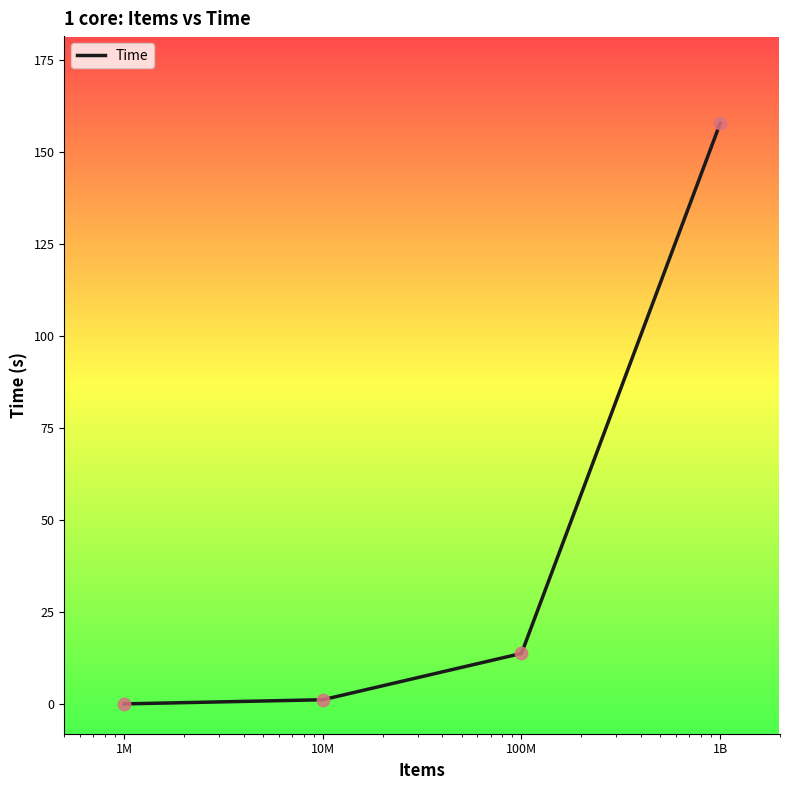

True or false: the data has more than 2 interior local peaks.

False